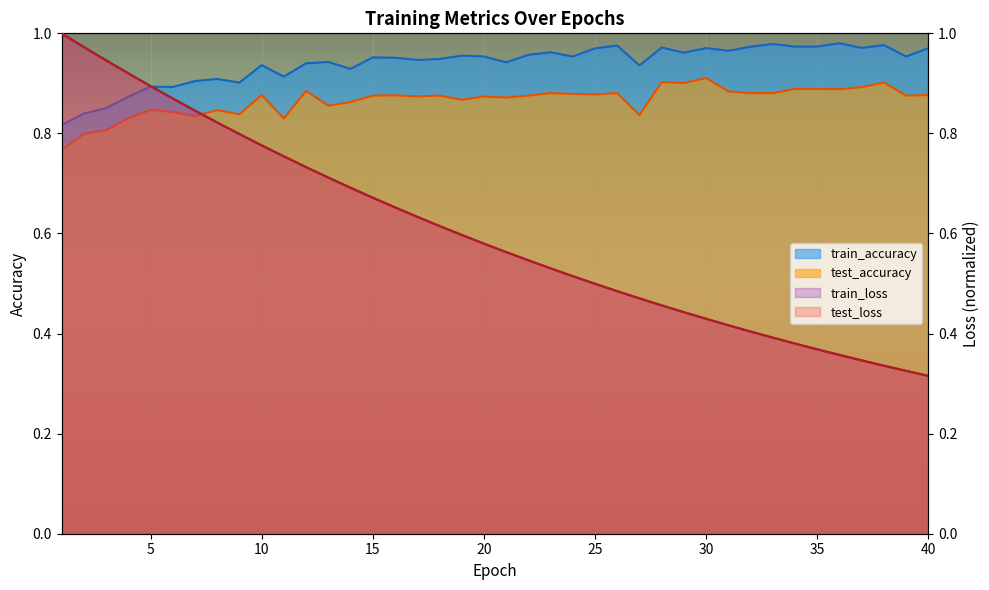

Reading right to left, extract all data points from this chart.

test_loss: 0.3	0.3	0.3	0.3	0.4	0.4	0.4	0.4	0.4	0.4	0.4	0.4	0.5	0.5	0.5	0.5	0.5	0.5	0.5	0.6	0.6	0.6	0.6	0.6	0.7	0.7	0.7	0.7	0.7	0.8	0.8	0.8	0.8	0.8	0.9	0.9	0.9	0.9	1.0	1.0
train_loss: 0.3	0.3	0.3	0.3	0.4	0.4	0.4	0.4	0.4	0.4	0.4	0.4	0.5	0.5	0.5	0.5	0.5	0.5	0.5	0.6	0.6	0.6	0.6	0.6	0.7	0.7	0.7	0.7	0.7	0.8	0.8	0.8	0.8	0.8	0.9	0.9	0.9	0.9	1.0	1.0
test_accuracy: 0.9	0.9	0.9	0.9	0.9	0.9	0.9	0.9	0.9	0.9	0.9	0.9	0.9	0.8	0.9	0.9	0.9	0.9	0.9	0.9	0.9	0.9	0.9	0.9	0.9	0.9	0.9	0.9	0.9	0.8	0.9	0.8	0.8	0.8	0.8	0.8	0.8	0.8	0.8	0.8
train_accuracy: 1.0	1.0	1.0	1.0	1.0	1.0	1.0	1.0	1.0	1.0	1.0	1.0	1.0	0.9	1.0	1.0	1.0	1.0	1.0	0.9	1.0	1.0	0.9	0.9	1.0	1.0	0.9	0.9	0.9	0.9	0.9	0.9	0.9	0.9	0.9	0.9	0.9	0.9	0.8	0.8